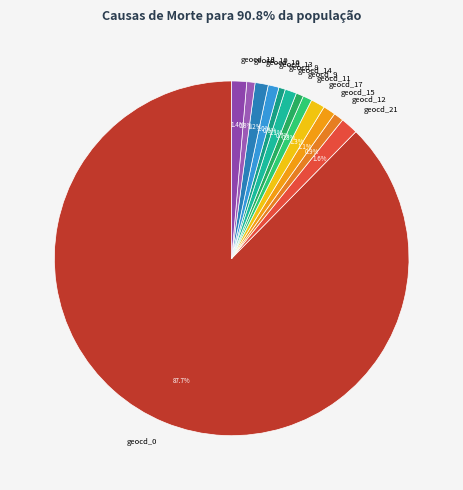

To the nearest percent, what portion does geocd_16 represent?

1%